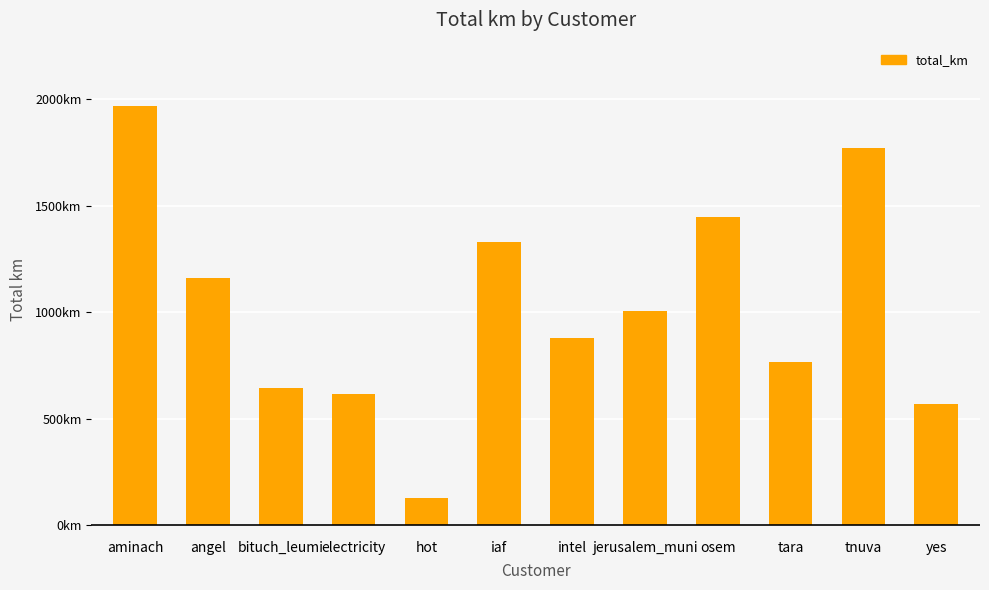

Where is the data nearest to the value 1048?

jerusalem_muni